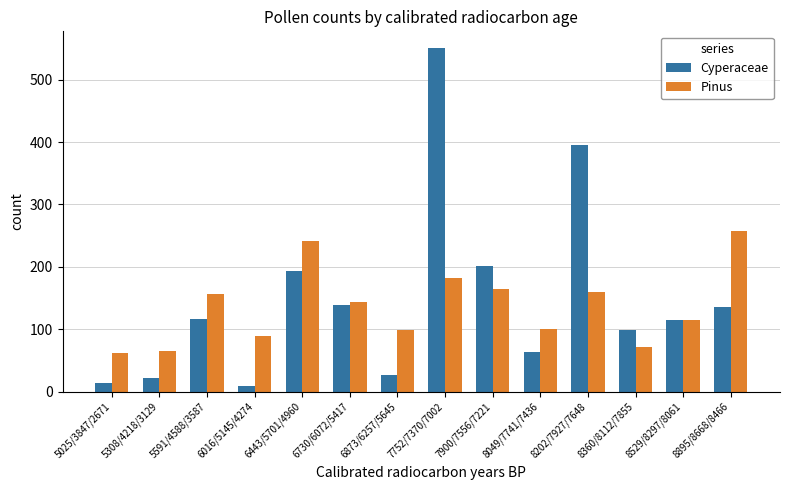

What is the total value across all series at 8360/8112/7855?

170